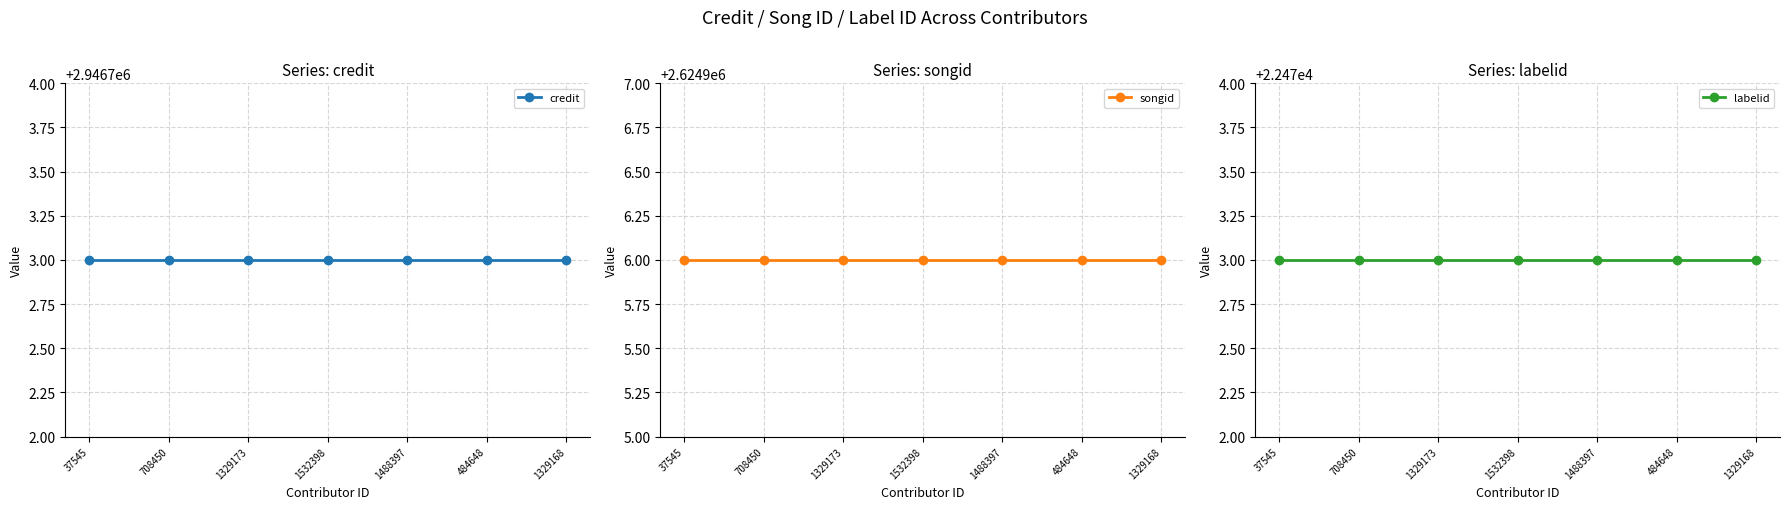

The credit series shows 2946703 at 484648. True or false?

True